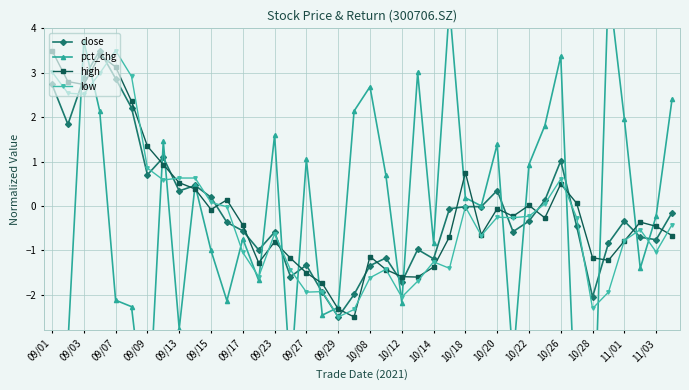

Reading left to right, transcribe all the data shown in this chart.

close: 2.7	1.8	2.9	3.5	2.9	2.2	0.7	1.1	0.3	0.5	0.2	-0.4	-0.6	-1.0	-0.6	-1.6	-1.3	-1.9	-2.5	-2.0	-1.3	-1.2	-1.7	-1.0	-1.2	-0.1	-0.0	-0.0	0.3	-0.6	-0.3	0.1	1.0	-0.5	-2.1	-0.8	-0.3	-0.7	-0.8	-0.1
pct_chg: -4.1	-3.1	3.7	2.1	-2.1	-2.3	-5.3	1.5	-2.8	0.5	-1.0	-2.1	-0.7	-1.7	1.6	-3.9	1.0	-2.5	-2.3	2.1	2.7	0.7	-2.2	3.0	-0.8	4.5	0.2	0.0	1.4	-3.5	0.9	1.8	3.4	-5.4	-6.2	5.0	2.0	-1.4	-0.2	2.4
high: 3.5	2.8	2.7	3.4	3.1	2.4	1.3	0.9	0.5	0.4	-0.1	0.1	-0.4	-1.3	-0.8	-1.2	-1.5	-1.7	-2.3	-2.5	-1.1	-1.4	-1.6	-1.6	-1.4	-0.7	0.8	-0.6	-0.1	-0.2	0.0	-0.3	0.5	0.1	-1.2	-1.2	-0.8	-0.4	-0.5	-0.7
low: 3.0	2.5	2.5	3.0	3.5	2.9	0.9	0.6	0.6	0.6	0.1	-0.0	-1.0	-1.6	-0.6	-1.4	-1.9	-1.9	-2.5	-2.3	-1.6	-1.4	-2.1	-1.7	-1.3	-1.4	-0.0	-0.7	-0.3	-0.3	-0.2	0.0	0.6	-0.3	-2.3	-1.9	-0.8	-0.5	-1.0	-0.4